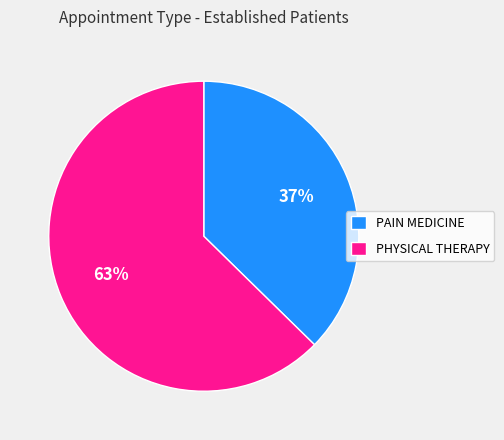

Rank the categories by value from highest to lowest.

PHYSICAL THERAPY, PAIN MEDICINE